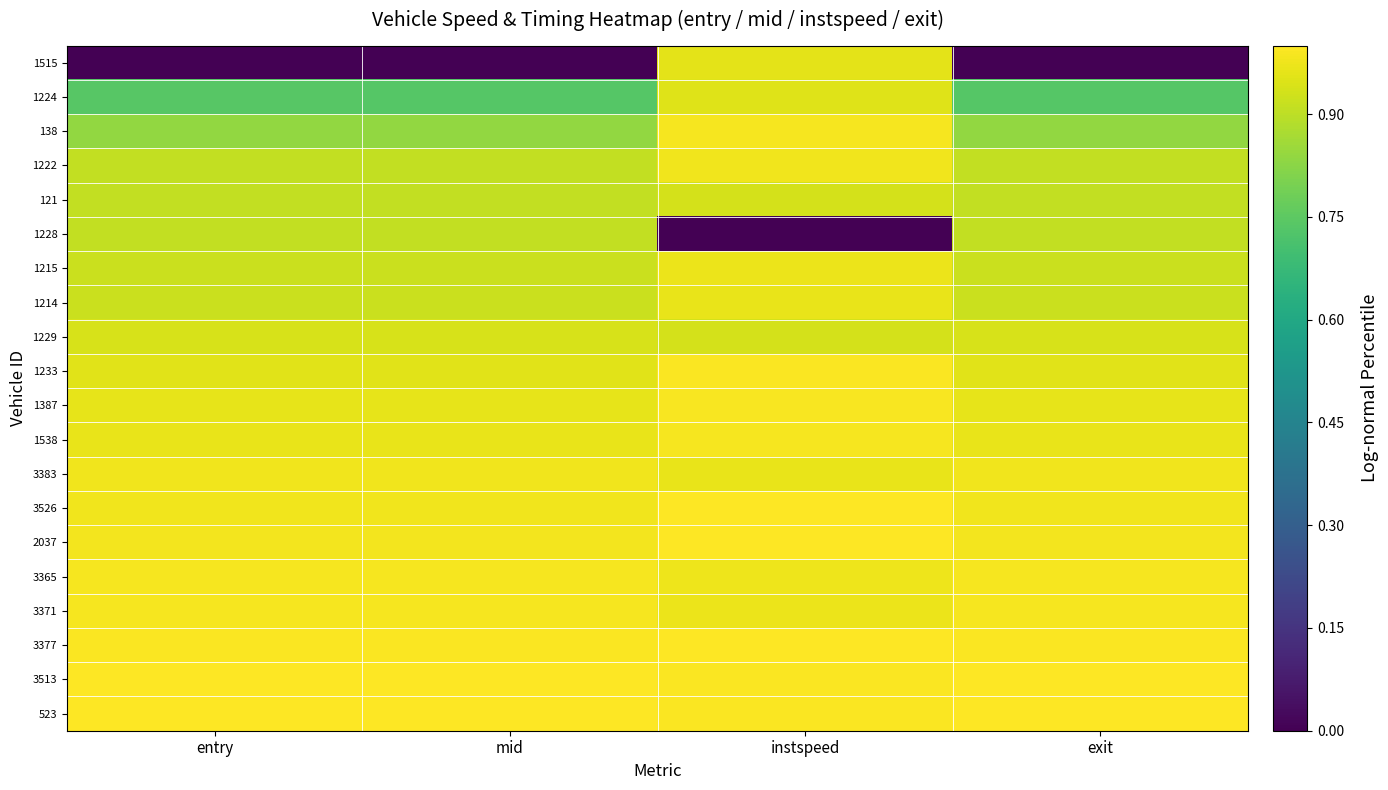

At which category is the sum across all series the highest?

instspeed